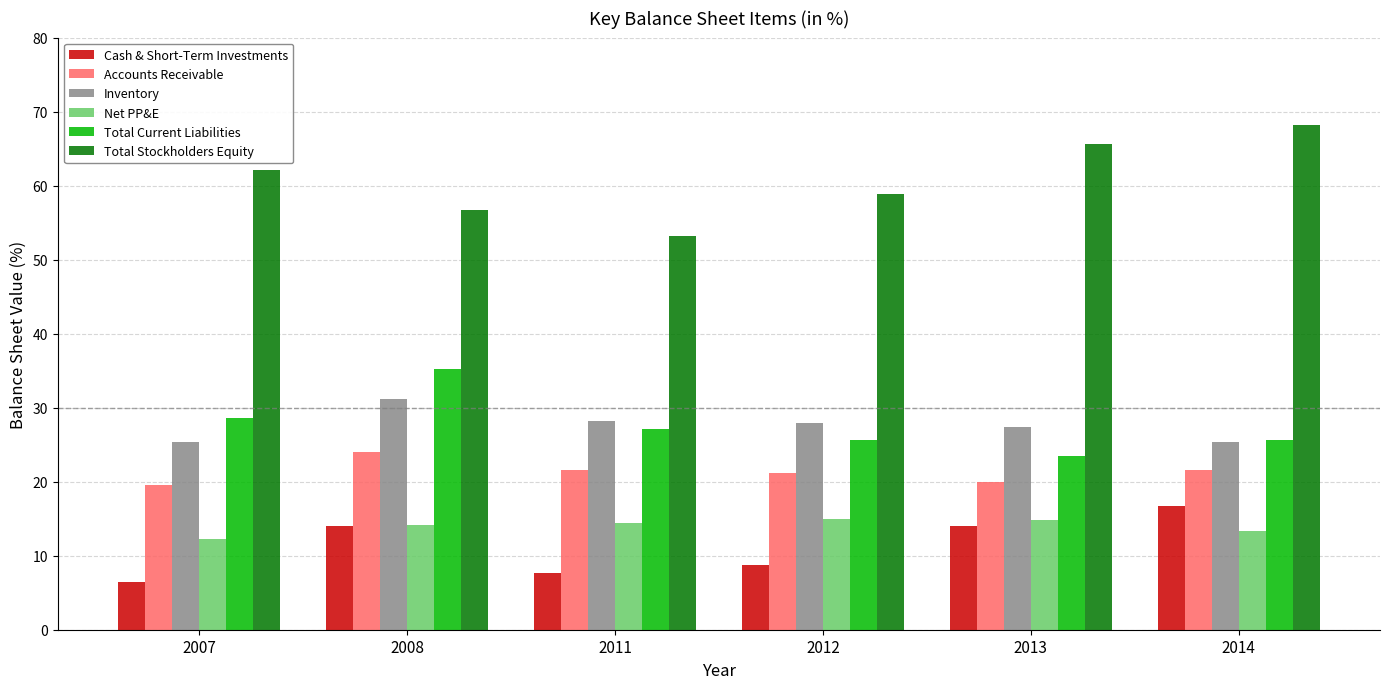

How many bars are there in each group?

6